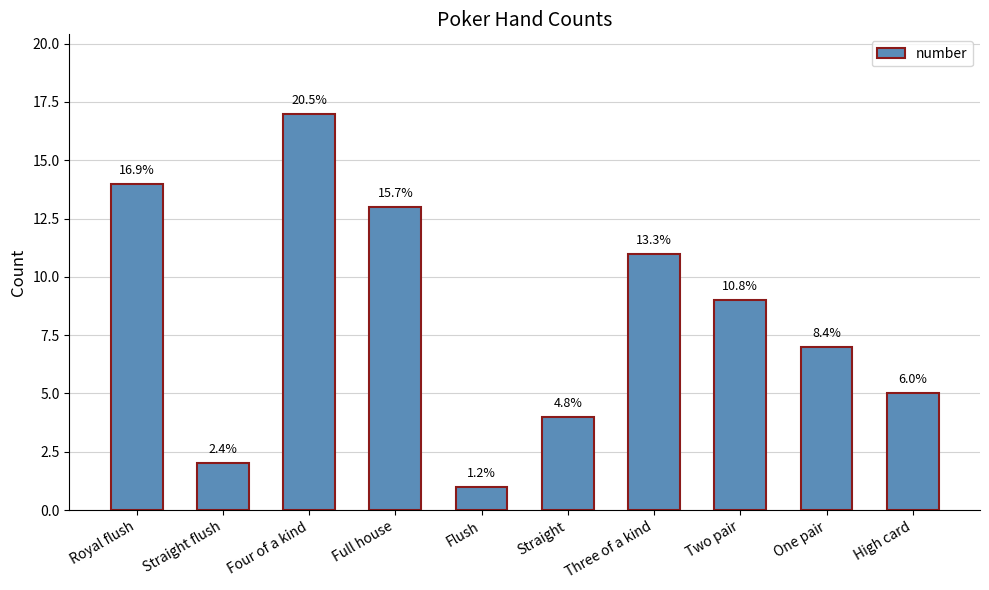

What is the change in value from Straight flush to Three of a kind?

+9